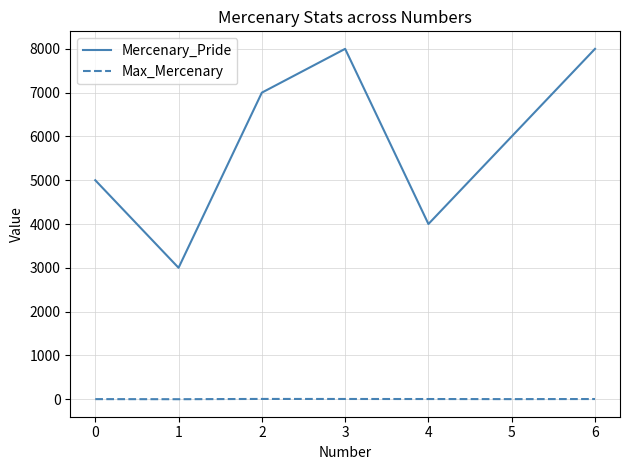

At which label does Mercenary_Pride first exceed 6000?

2